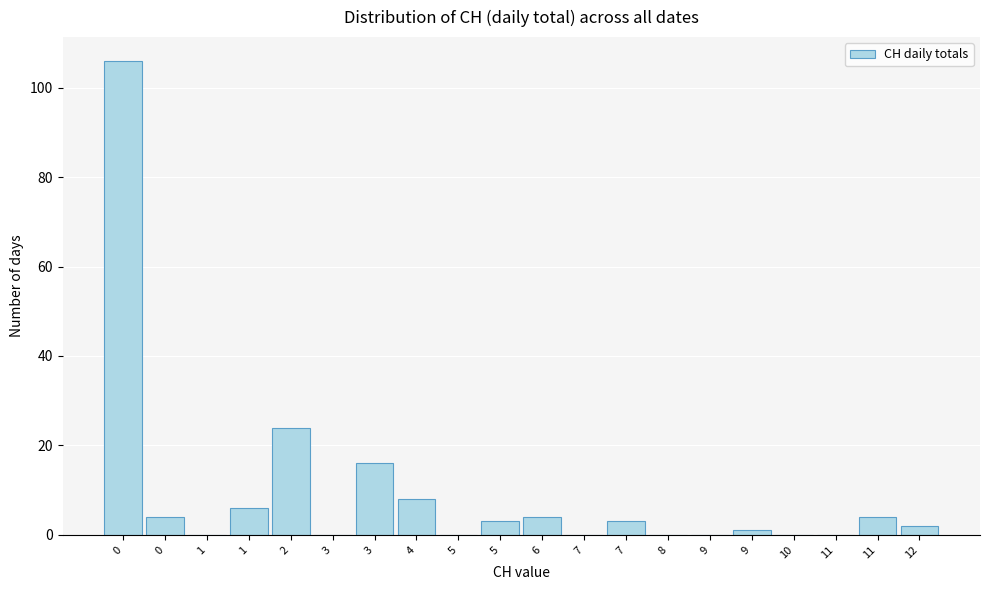

Are the bars horizontal?

No